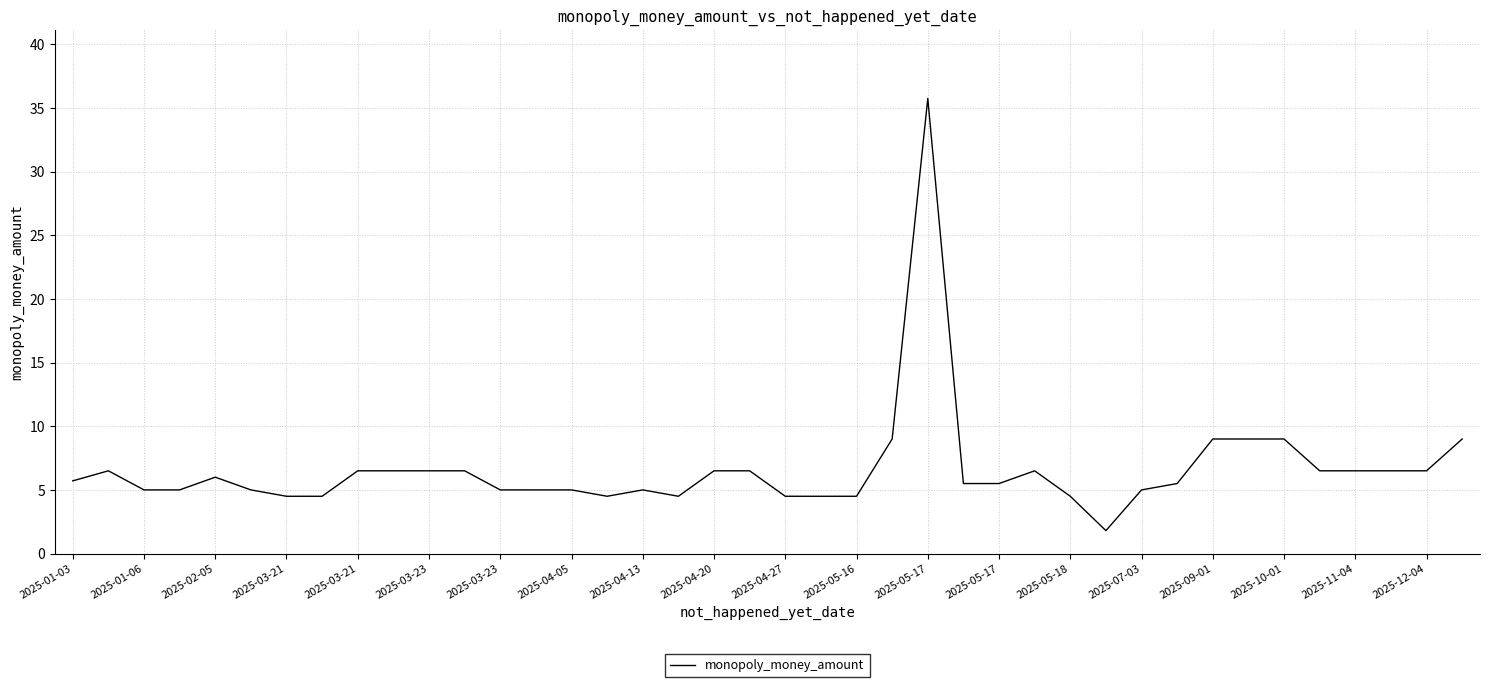

Reading right to left, list all the values displayed in this chart.

9.0	6.5	6.5	6.5	6.5	9.0	9.0	9.0	5.5	5.0	1.8	4.5	6.5	5.5	5.5	35.8	9.0	4.5	4.5	4.5	6.5	6.5	4.5	5.0	4.5	5.0	5.0	5.0	6.5	6.5	6.5	6.5	4.5	4.5	5.0	6.0	5.0	5.0	6.5	5.7